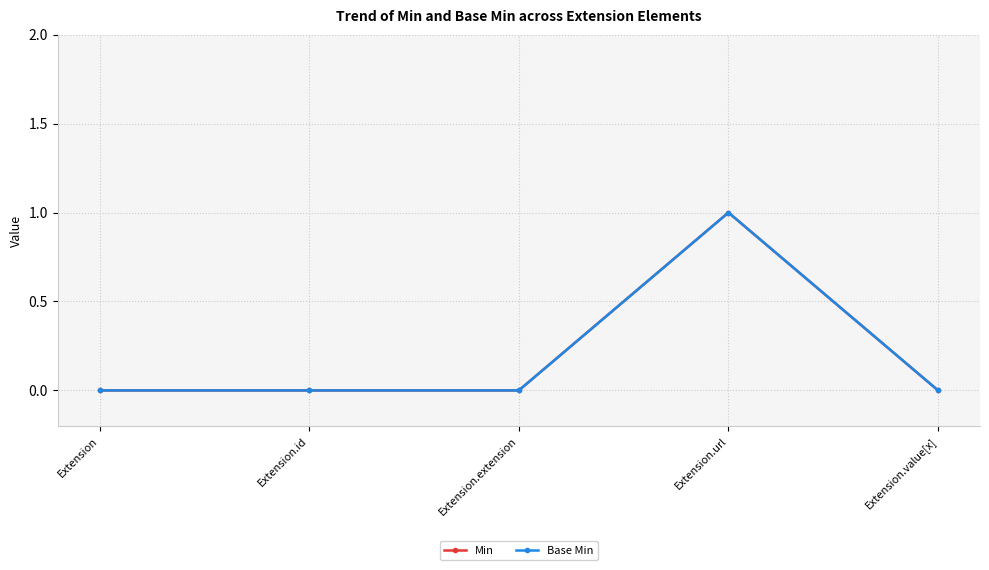

Which series has the largest range (max minus min)?

Min